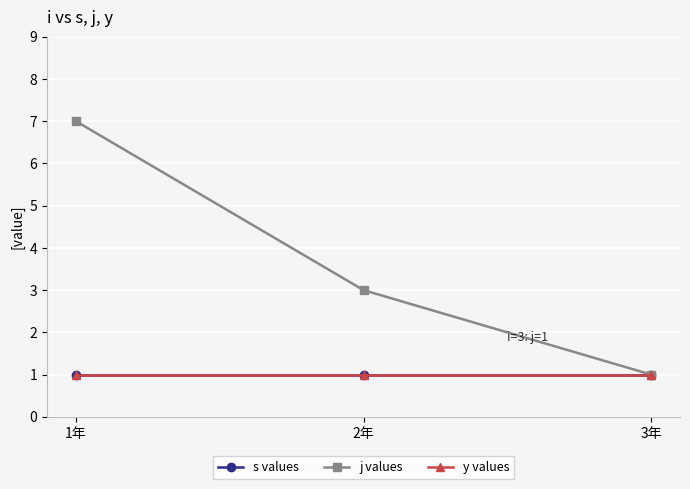

Does the chart have visible grid lines?

Yes